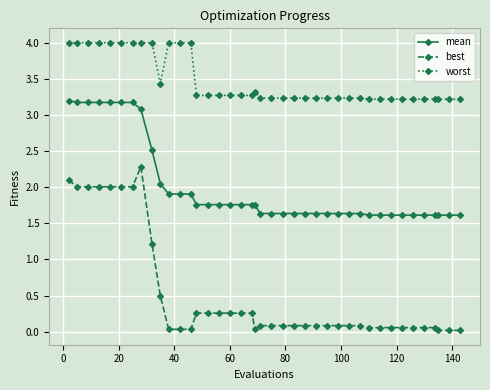

What is the lowest value of the worst series?

3.2